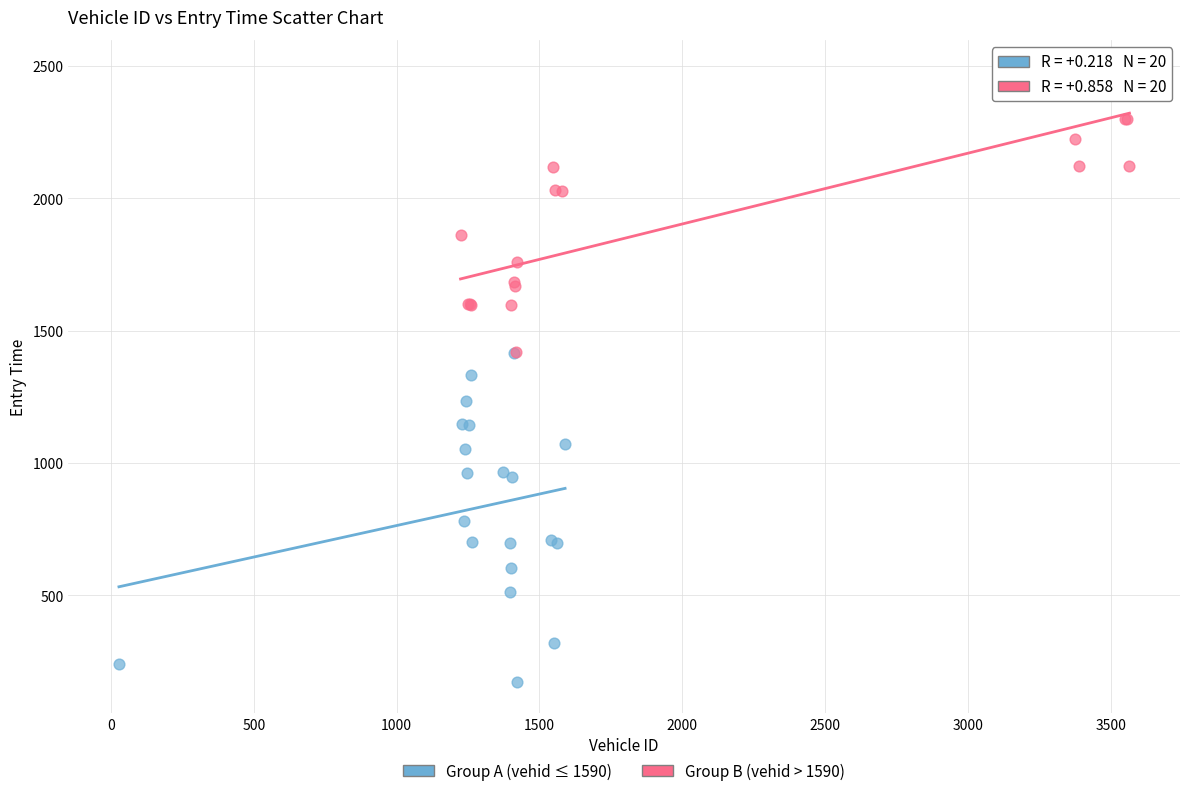

Which series reaches the minimum Y coordinate?

Group A (vehid ≤ 1590)